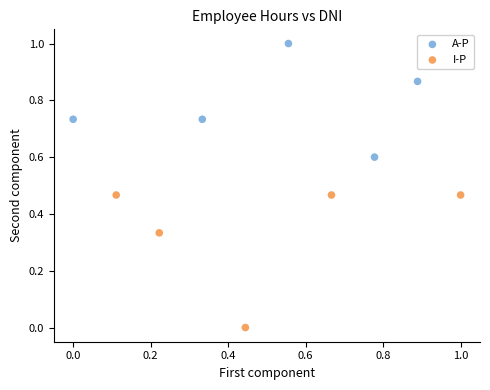

Which series reaches the minimum Y coordinate?

I-P